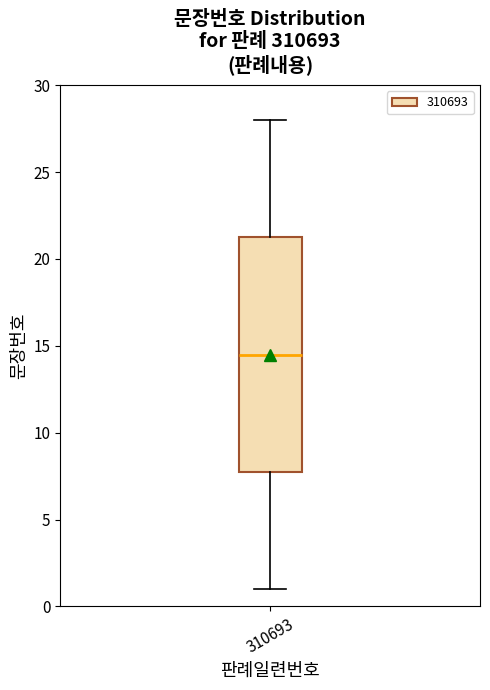

Where is the upper edge of the box at x = 310693 on the y-axis? The values are not printed on the chart, so give them approximately, as read against the axis.

21.5